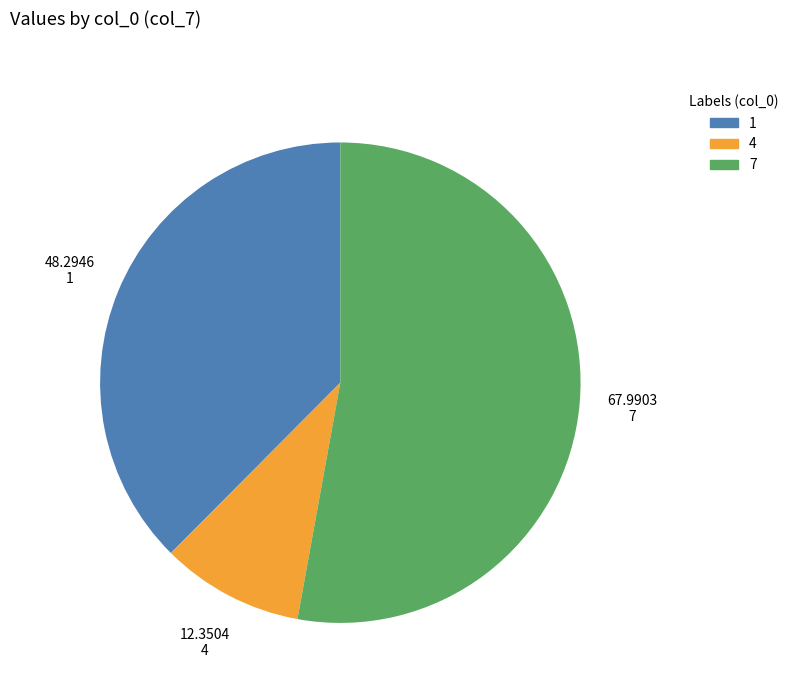

Is there any slice that represents more than half of the pie?

Yes